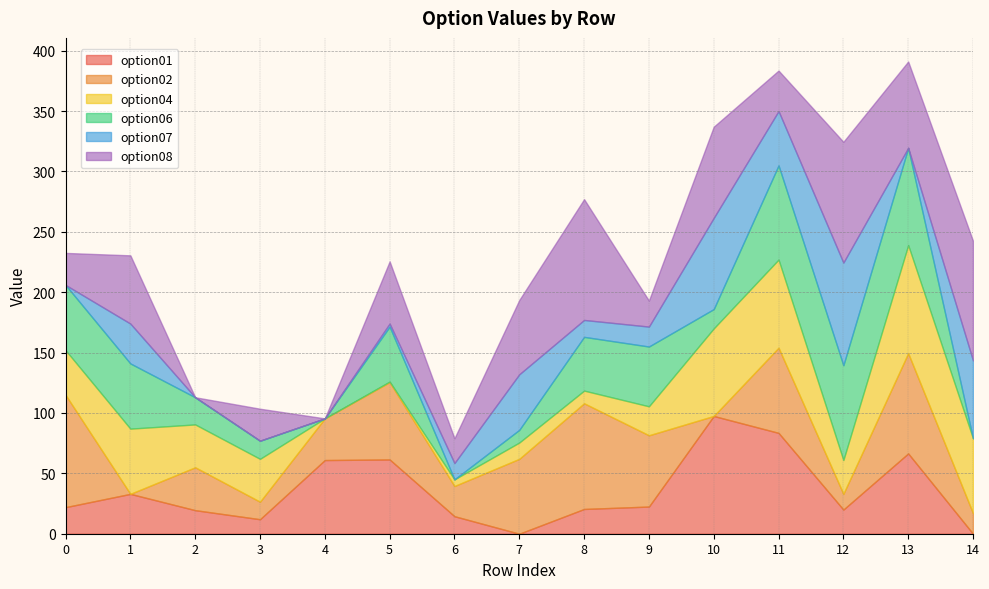

What is the sum of all option06 values?

548.5